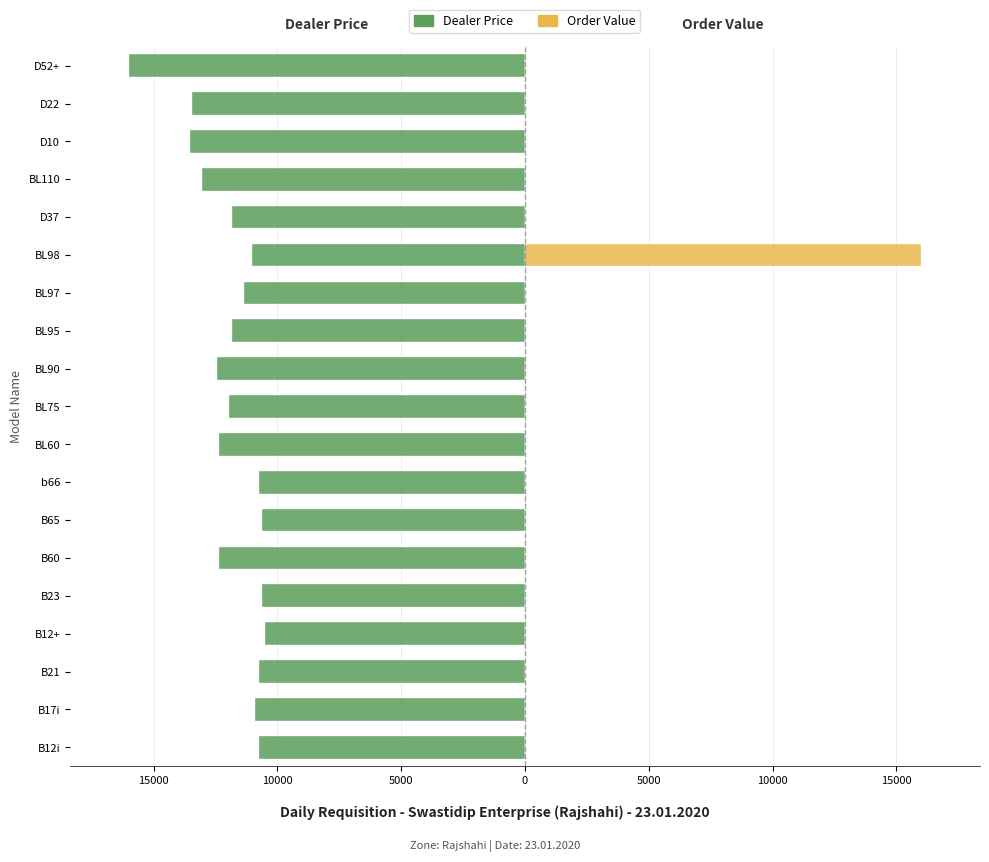

What is the spread (max minus min) of values at BL98?

26987.5